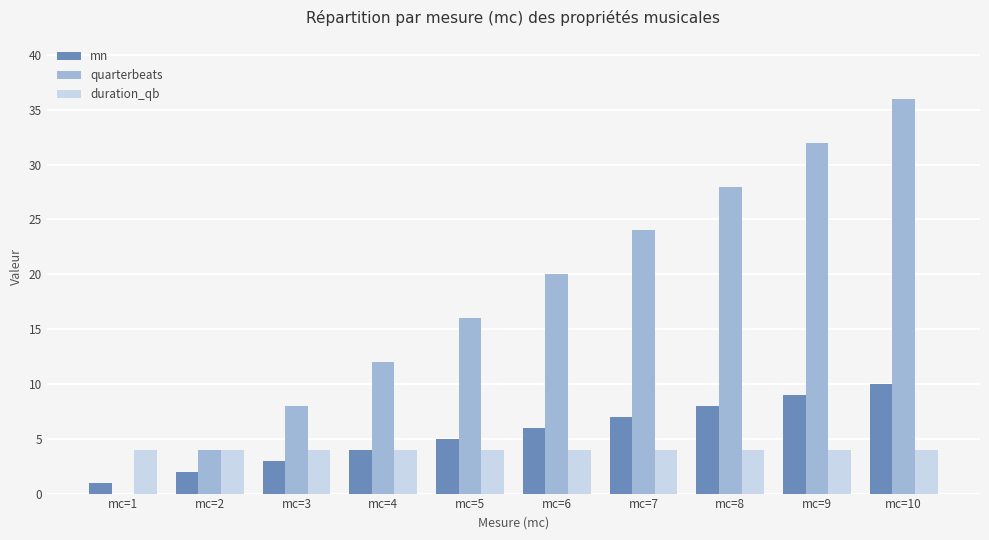

True or false: mn has a value of 4 at mc=4.

True